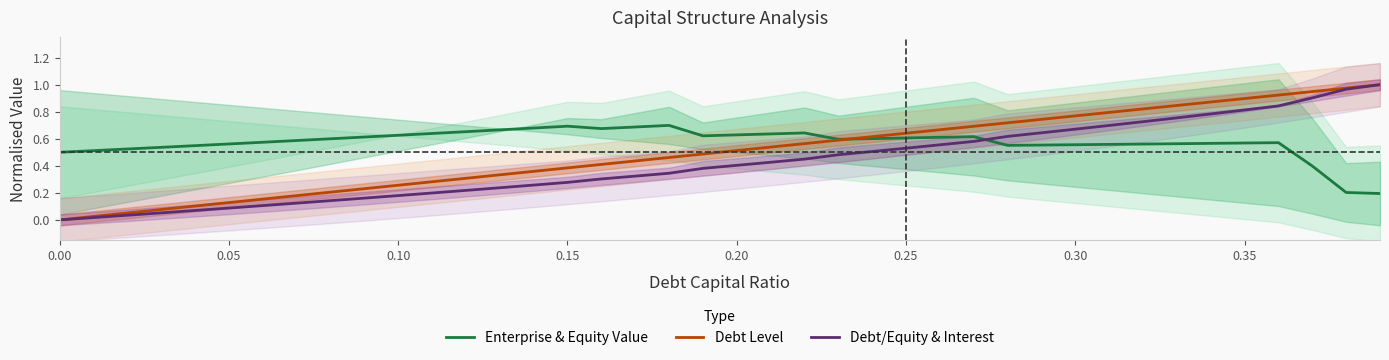

What value does the Debt Level series have at 15?

0.4